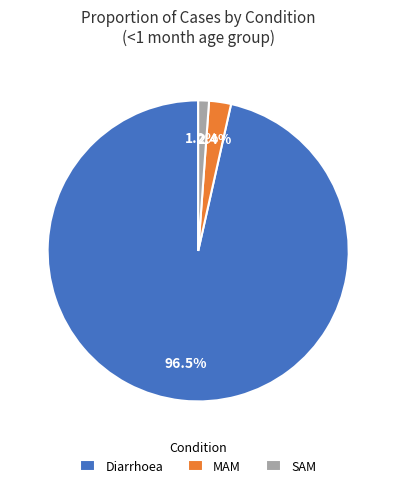

Is there a majority slice in this chart?

Yes